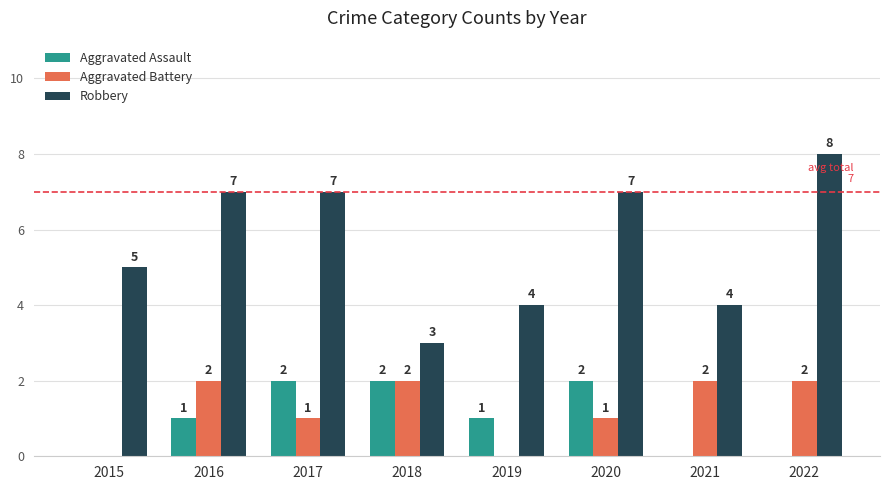

True or false: Robbery has a value of 7 at 2020.

True